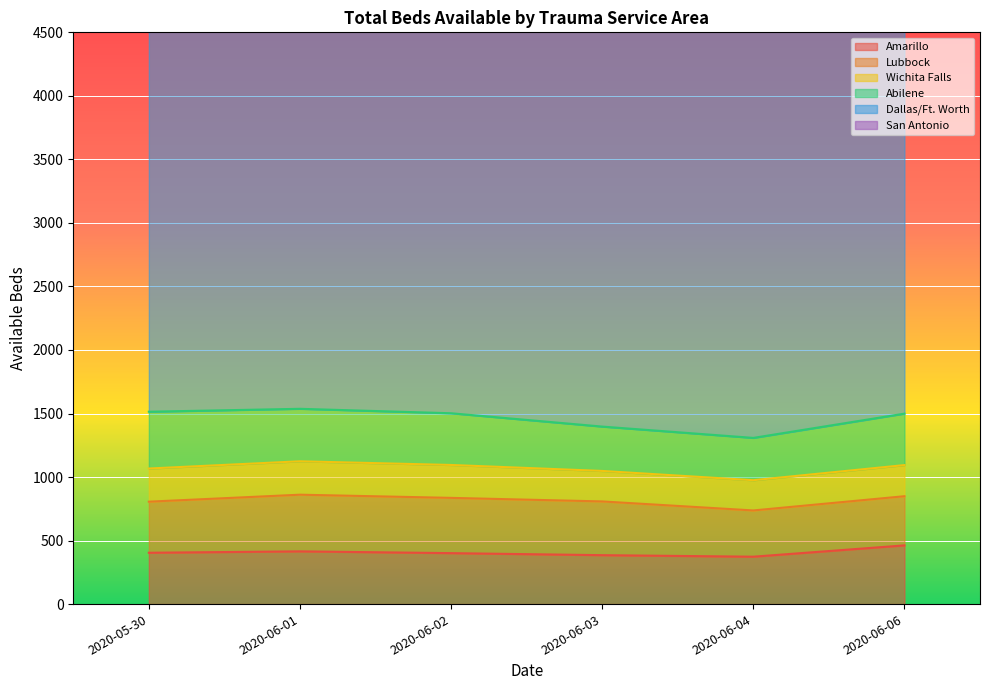

True or false: Wichita Falls has more than 1 interior local peaks.

False